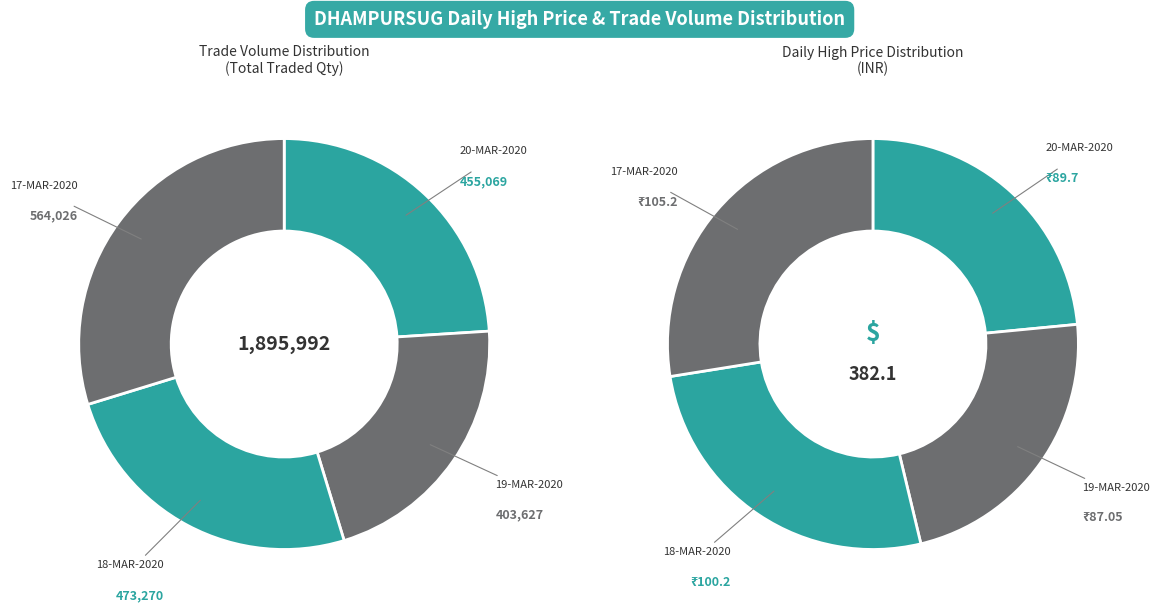

Count the number of slices in the pie.

4